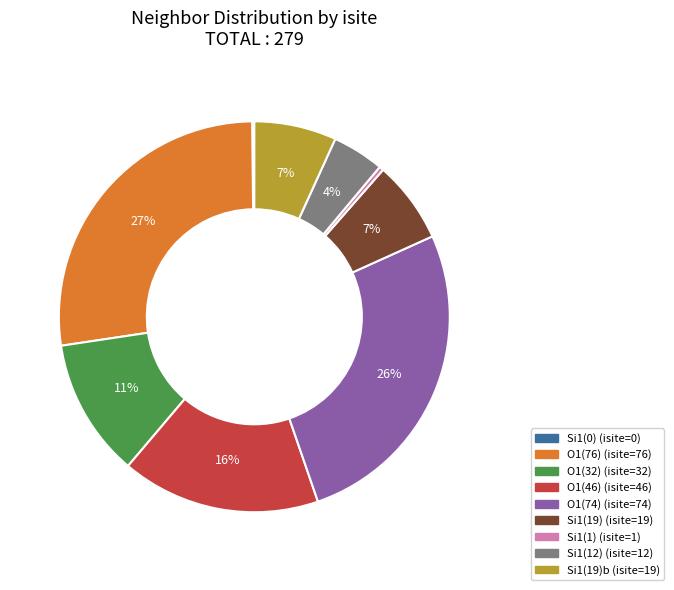

Does any single category account for the majority?

No